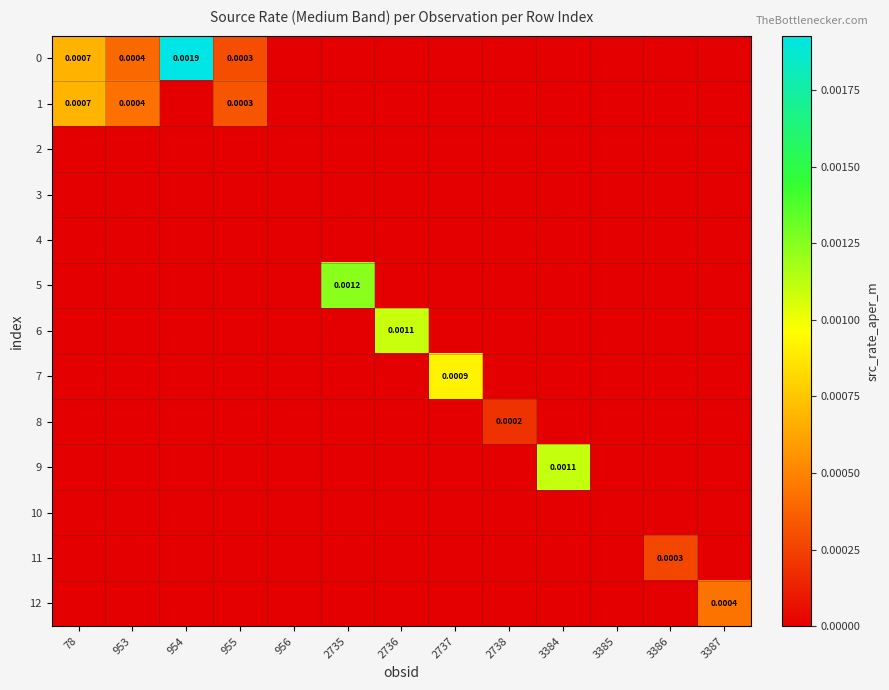

At which category is the sum across all series the highest?

954